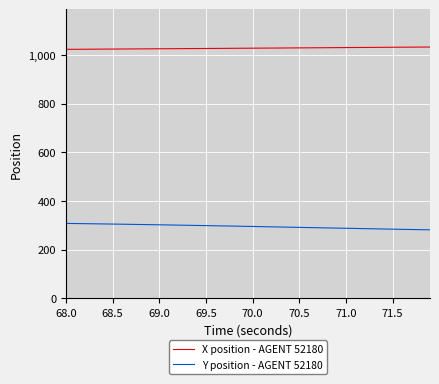

What is the minimum value shown in the chart?

281.3